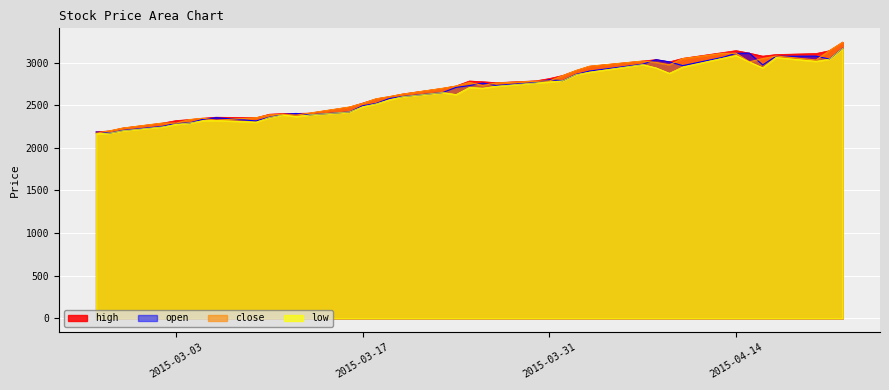

Rank the series at 2015-03-06 from highest to lowest value.

high, open, close, low